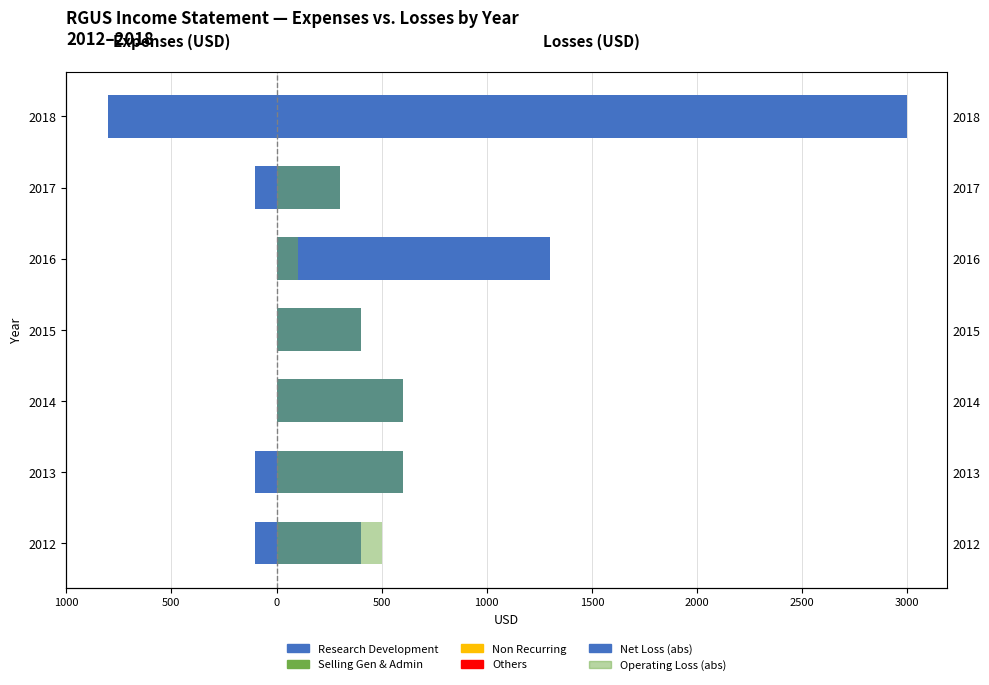

Between 0 and 1500, which series saw the biggest shift?

Net Loss (abs)